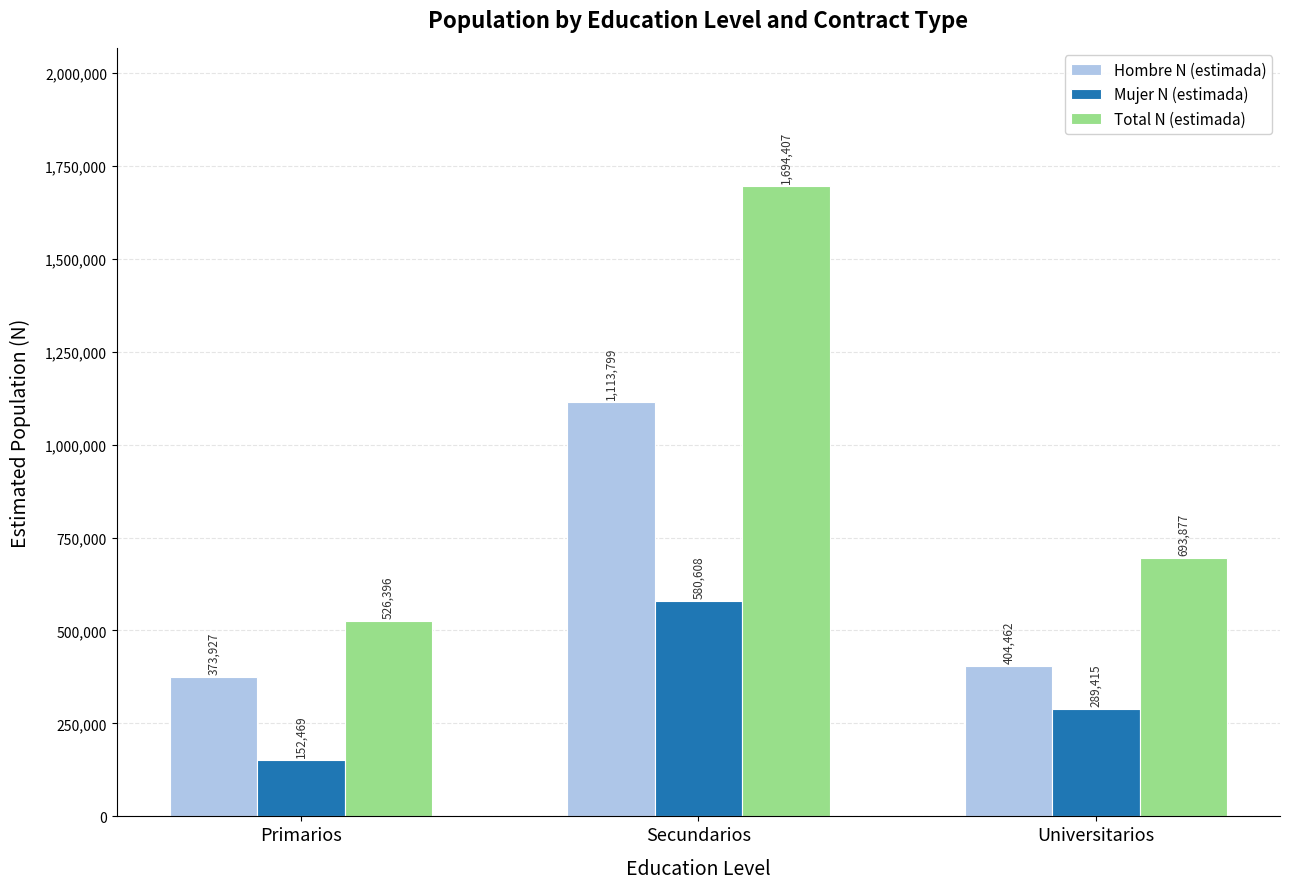

What are all the series names shown in the legend?

Hombre N (estimada), Mujer N (estimada), Total N (estimada)